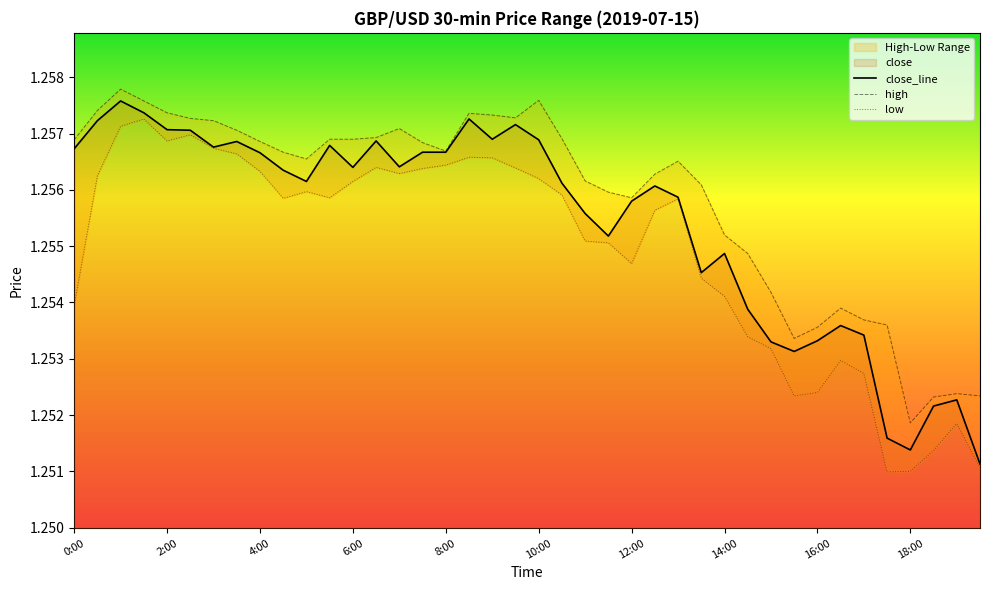

What is the label of the 35th point from the left?

17:00